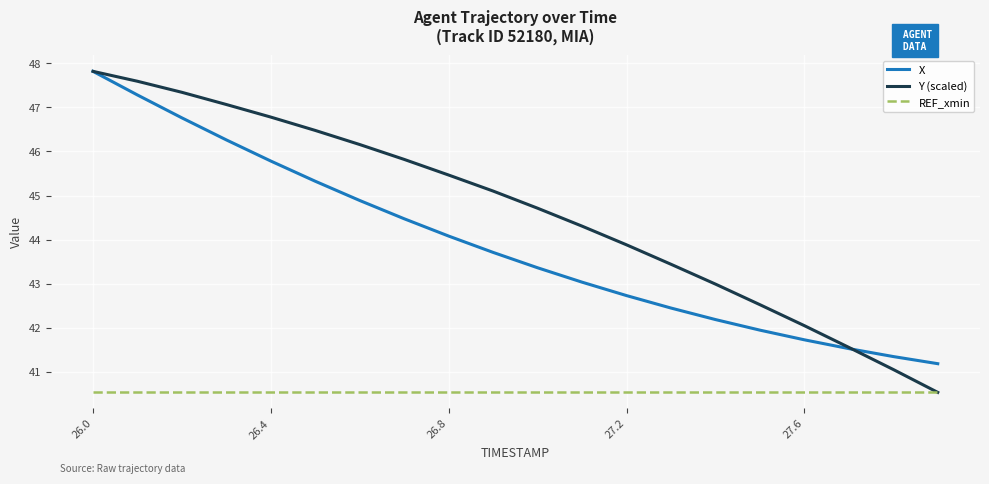

True or false: X and REF_xmin cross at least once.

False